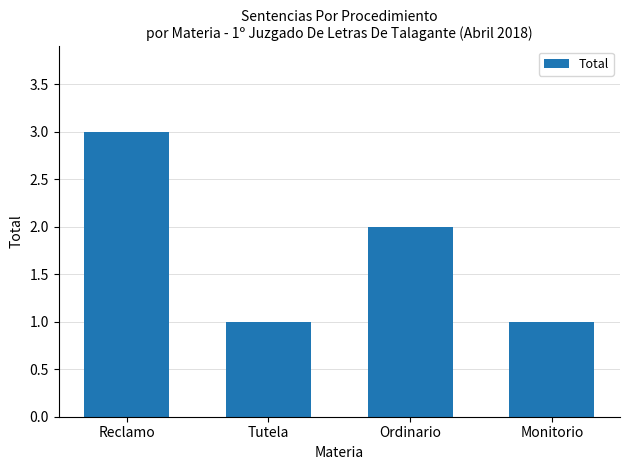

What is the average value?

2